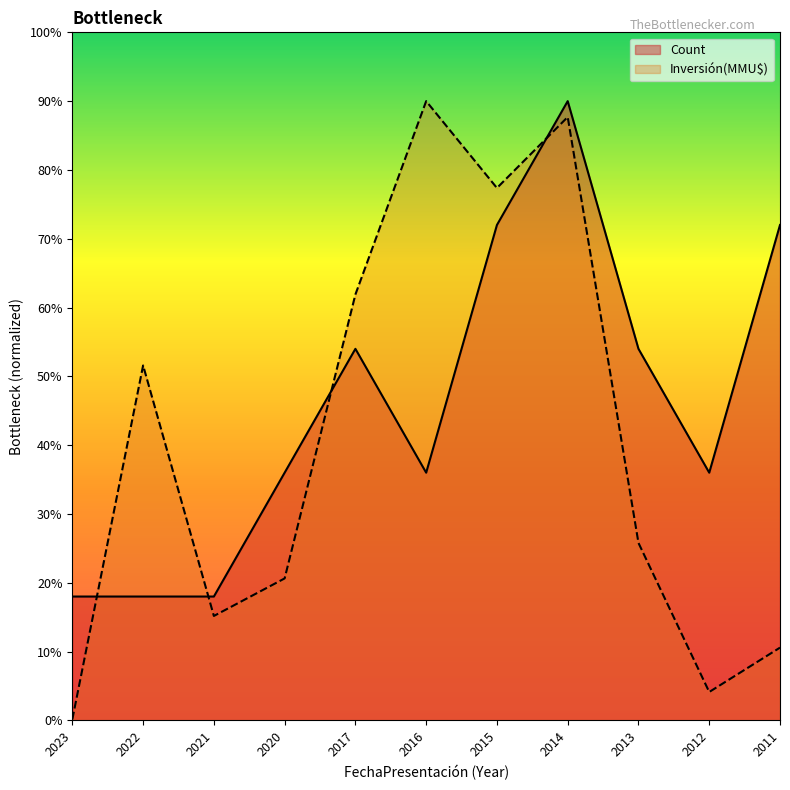

At which label is Inversión(MMU$) closest to 45?

2022